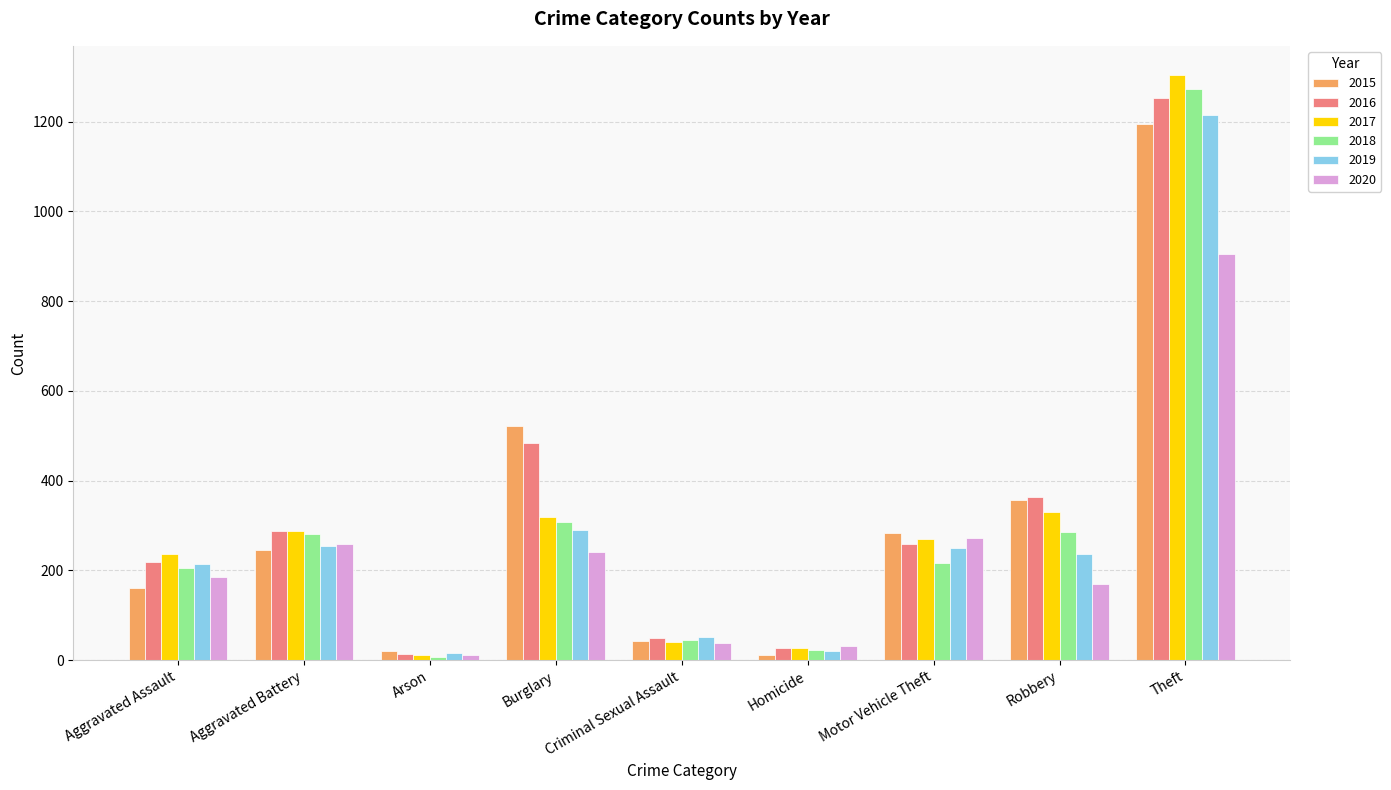

What is the approximate value of 2020 at Homicide, to the nearest 10?

30